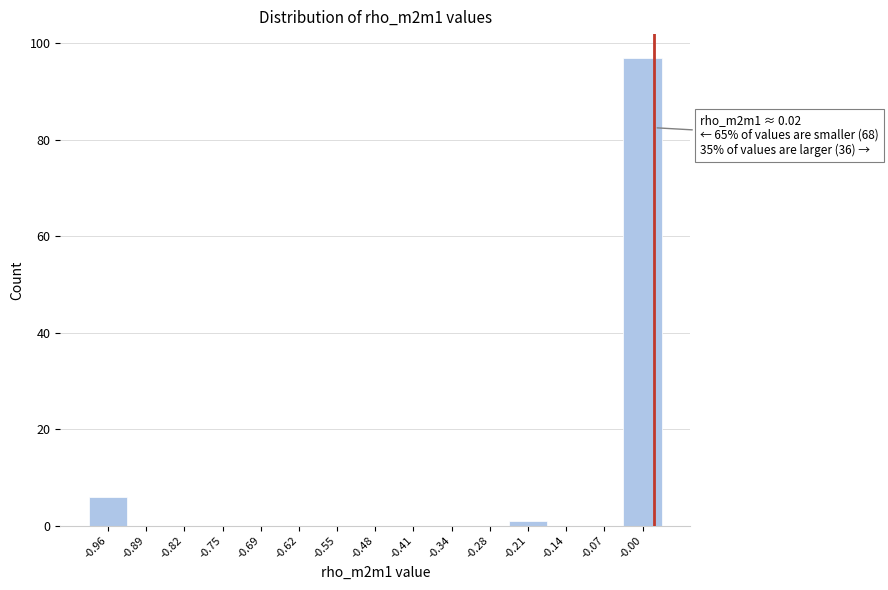

Which range on the x-axis has the tallest bar?

-0.04 to 0.03